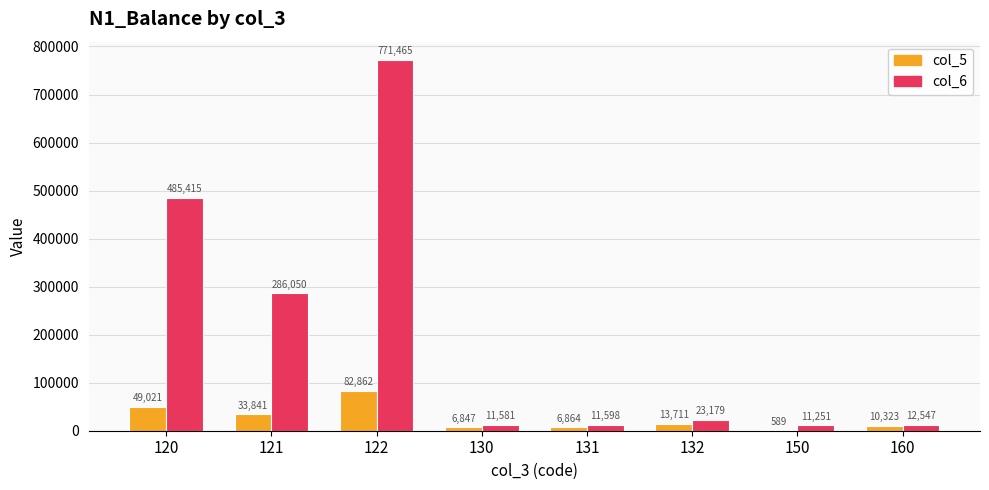

What is the difference between the col_5 values at 121 and 160?

23518.0